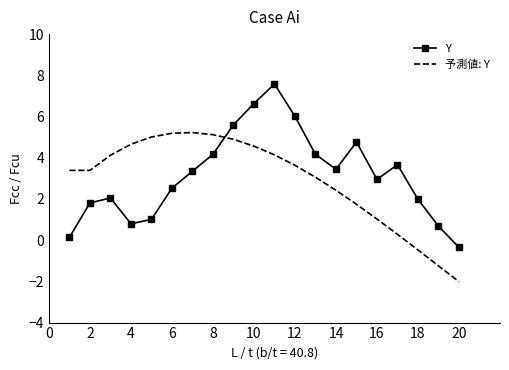

Rank the series by their maximum value, from highest to lowest.

Y, 予測値: Y